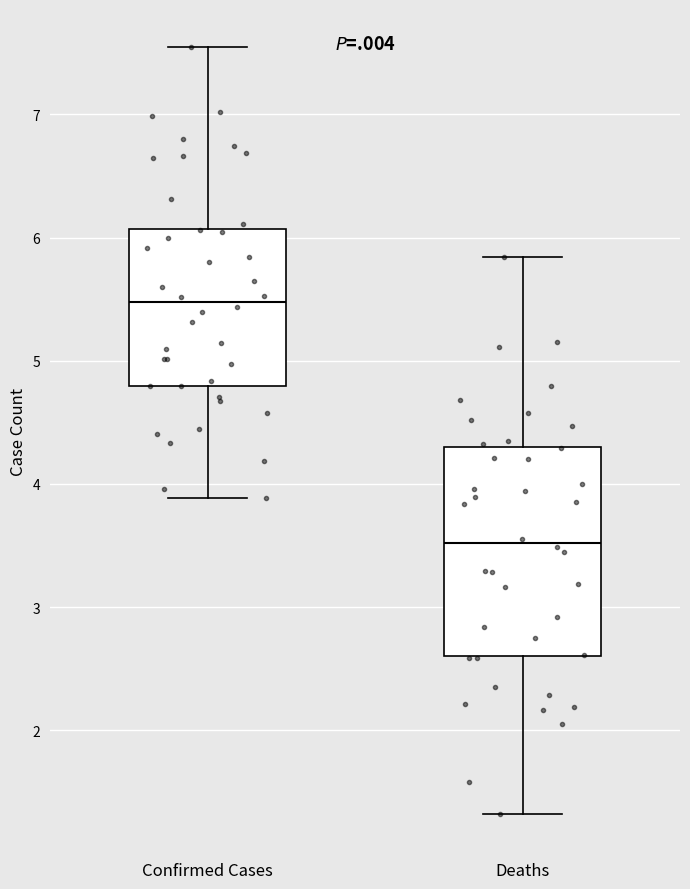

Reading left to right, read every box against the y-axis: the position of its median line, the range the box covers, and the ends of its whiskers. The values are not printed on the chart, so give them approximately, as read against the axis.

Confirmed Cases: median 5.5, box 4.8 to 6.1, whiskers 3.9 to 7.5
Deaths: median 3.5, box 2.6 to 4.3, whiskers 1.3 to 5.8